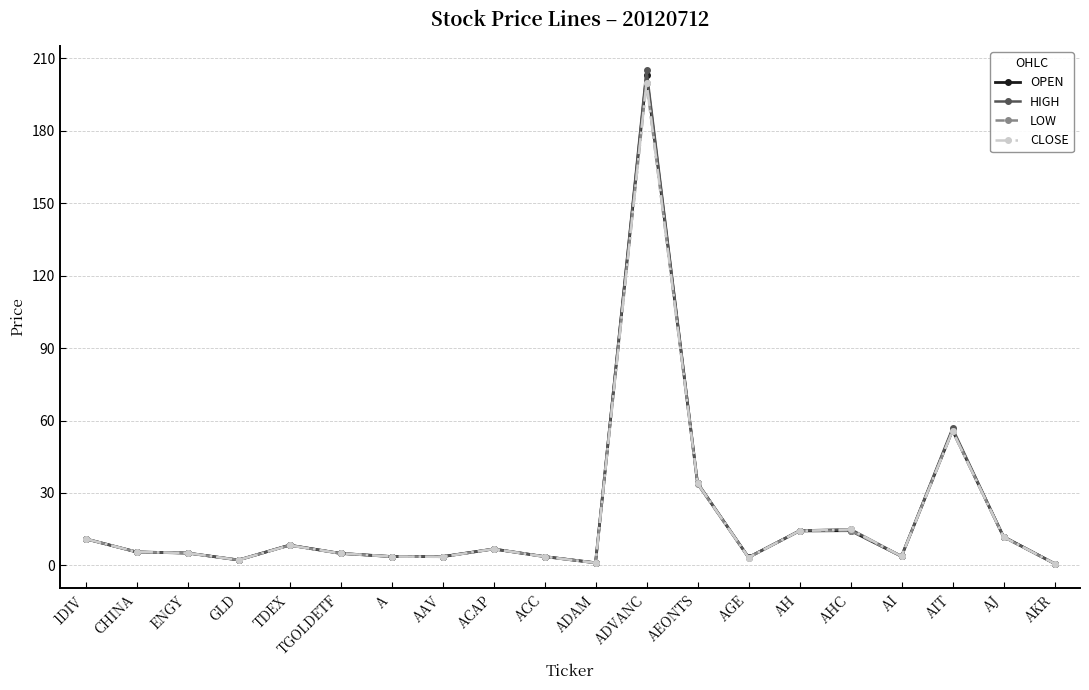

The value of CLOSE at TDEX is 8.3. True or false?

True